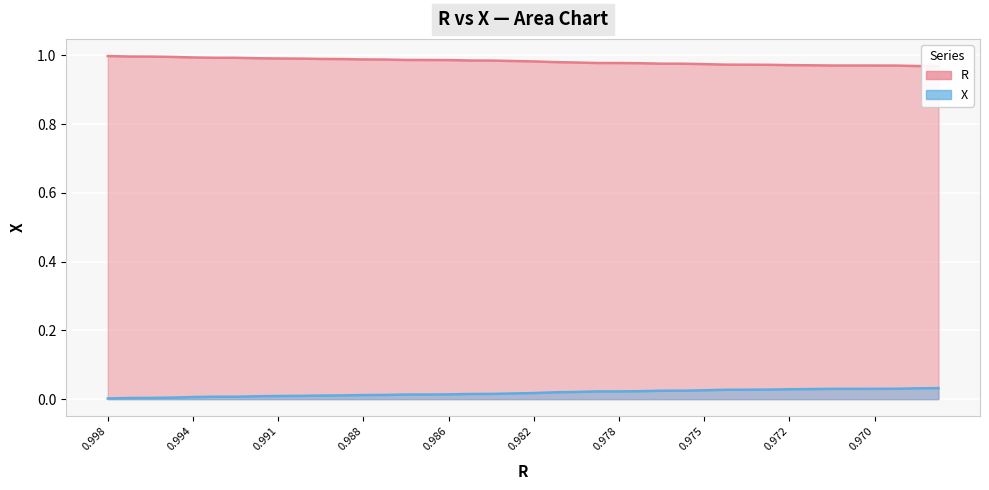

What is the sum of all X values?

0.7